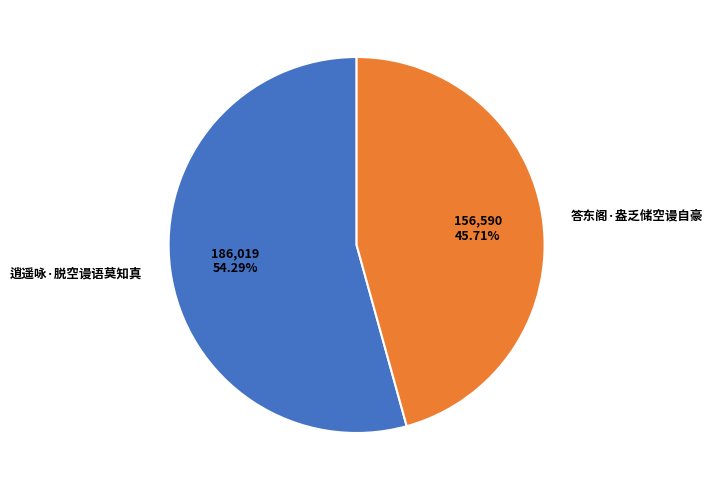

How many segments does this pie chart have?

2